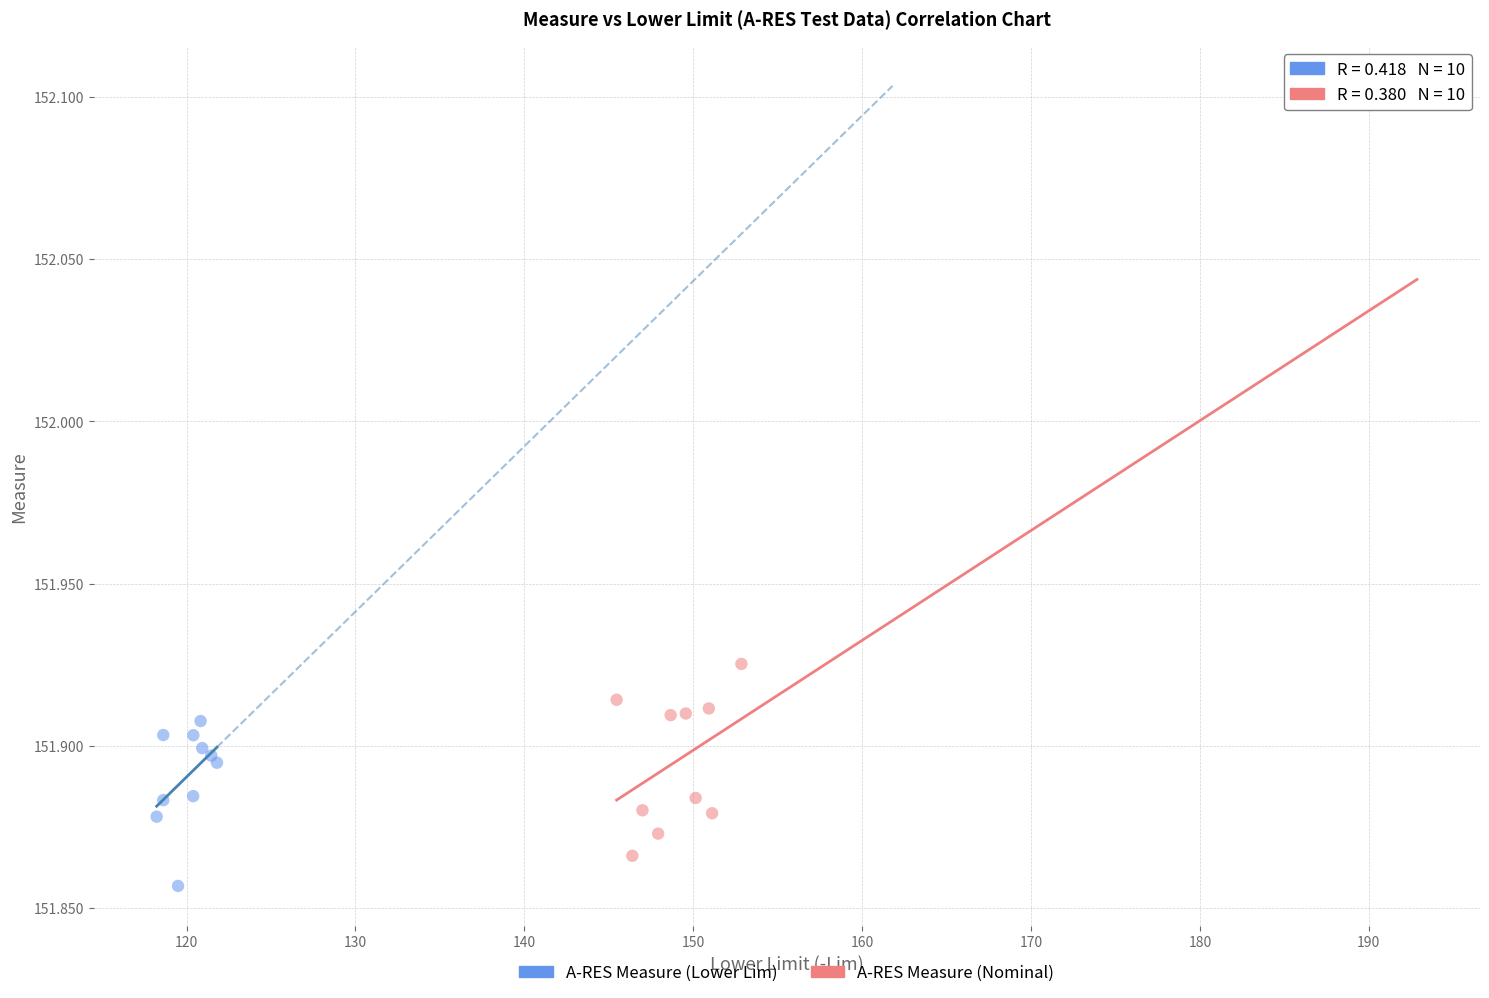

Which series reaches the minimum Y coordinate?

A-RES Measure (Lower Lim)